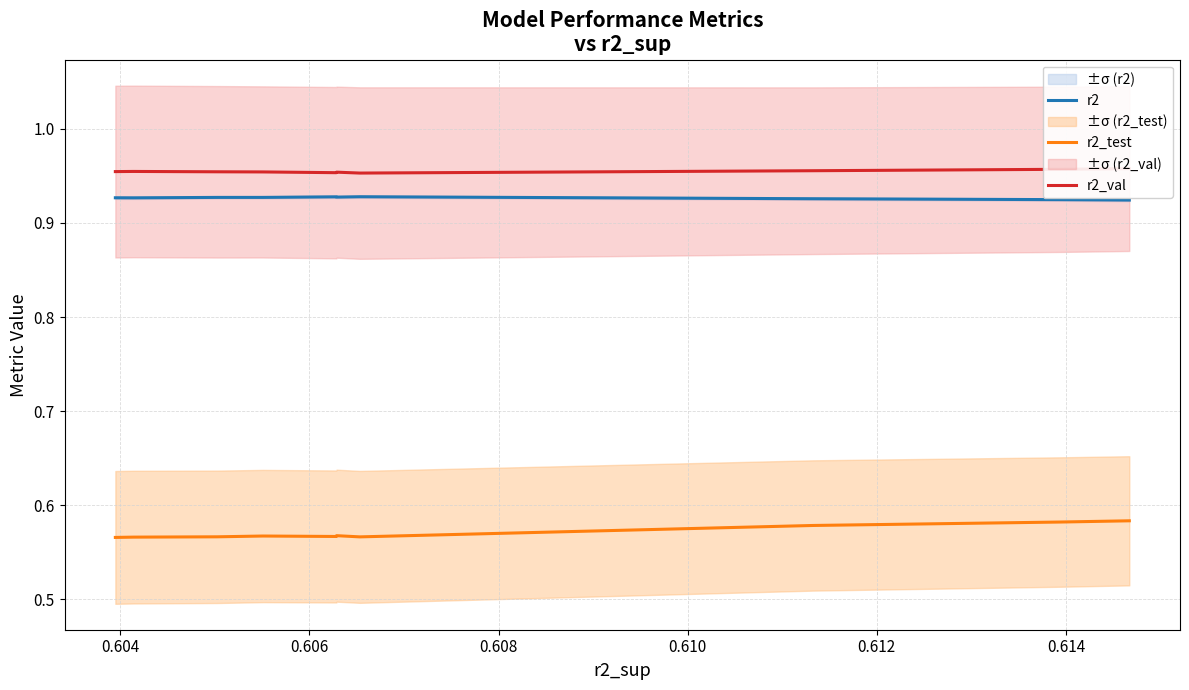

True or false: r2_test and r2 intersect in this chart.

False